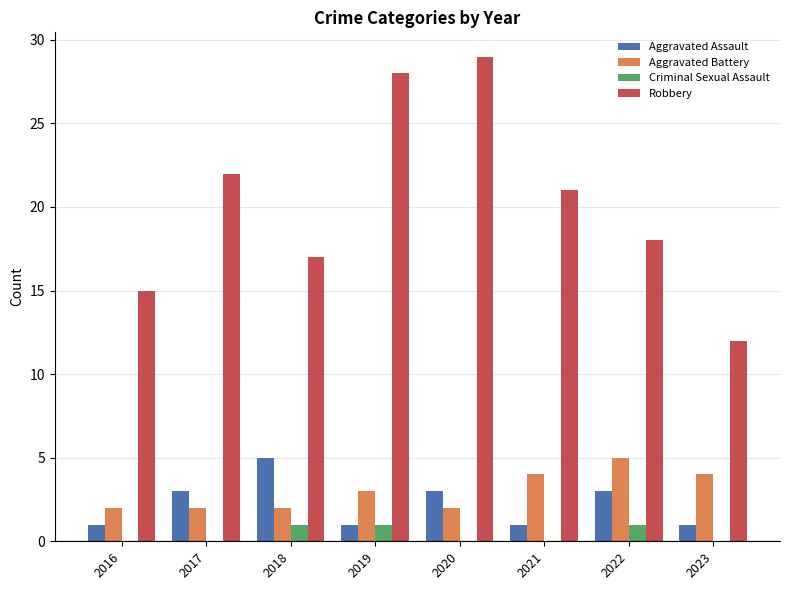

What is the greatest value displayed?

29